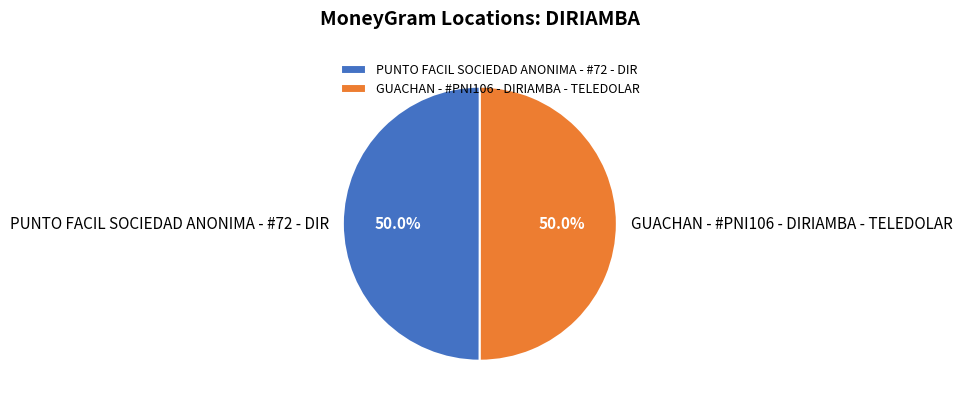

What percentage do GUACHAN - #PNI106 - DIRIAMBA - TELEDOLAR and PUNTO FACIL SOCIEDAD ANONIMA - #72 - DIR together represent?

100.0%